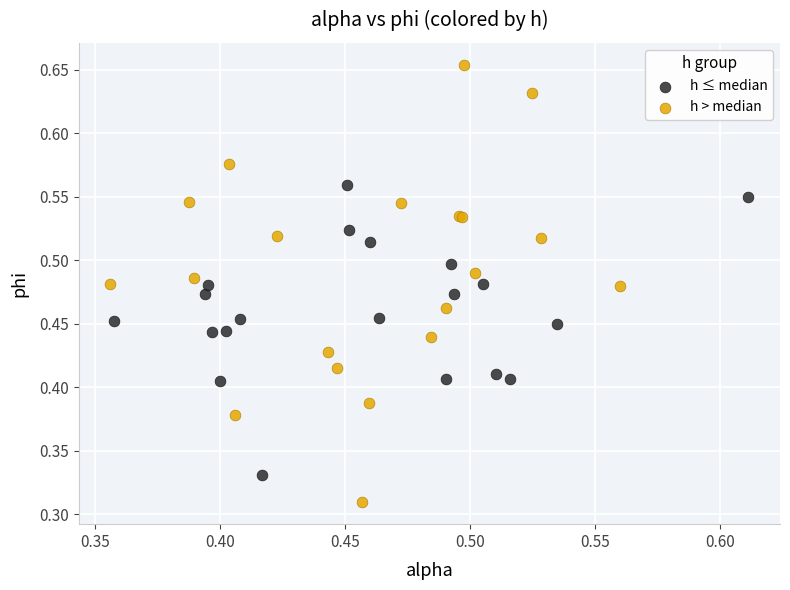

Which series contains the highest Y value?

h > median